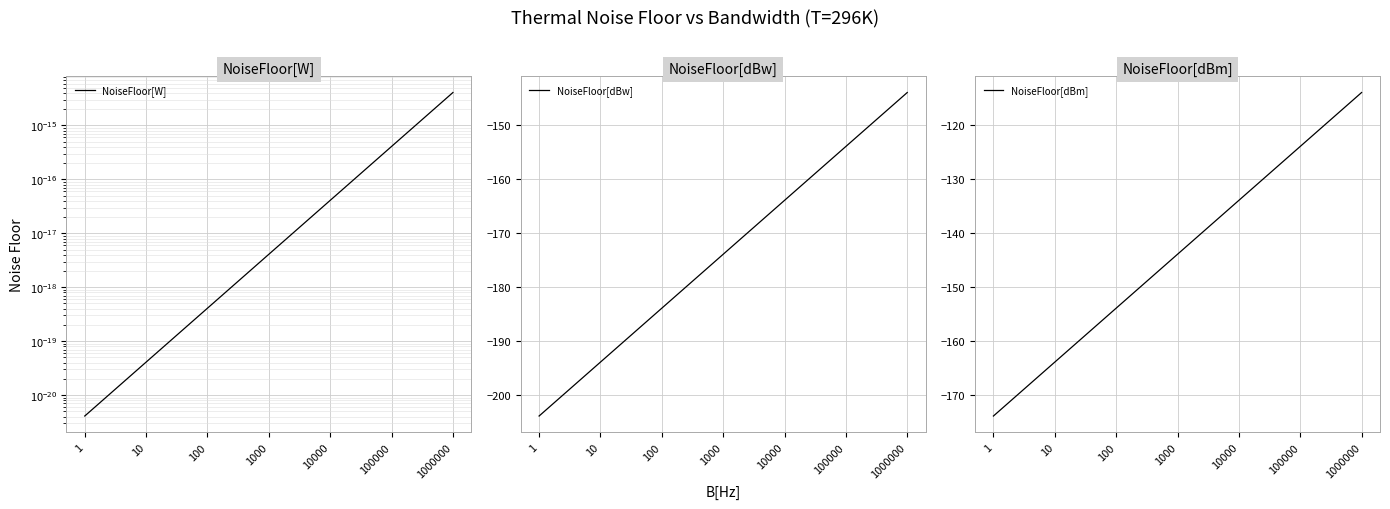

Which series has the largest total across all categories?

NoiseFloor[W]